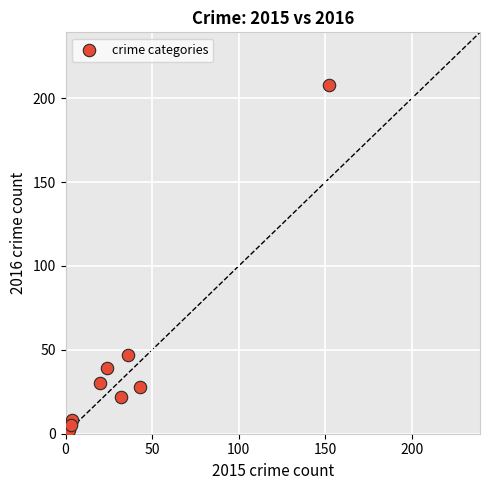

What is the average Y value?

43